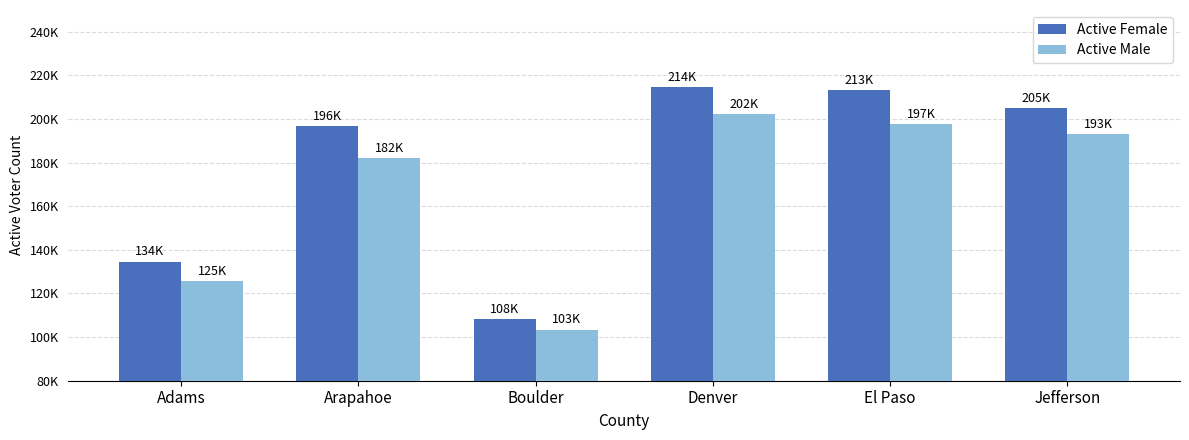

What is the value of the Active Female bar at the 4th from the left?

214556